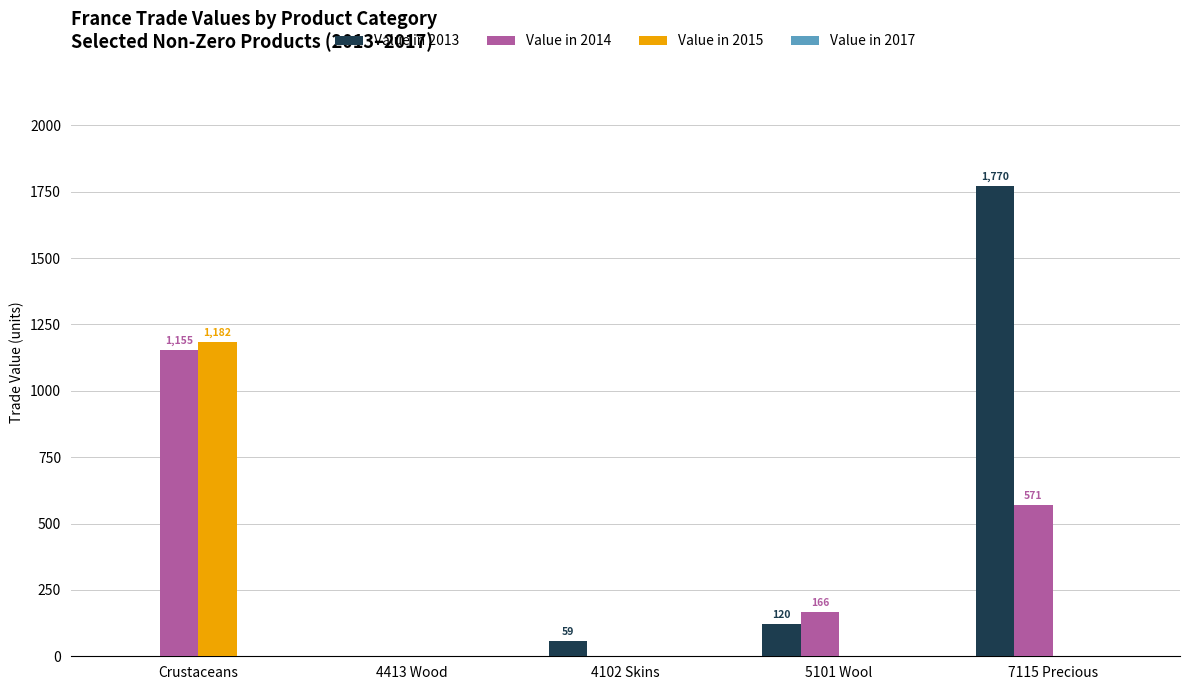

What is the sum of all Value in 2014 values?

1892